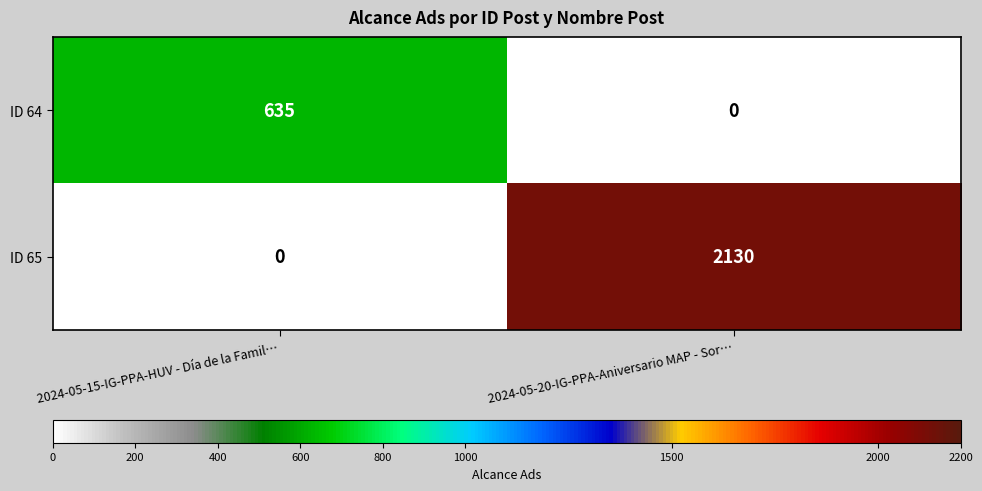

What is the greatest value displayed?

2130